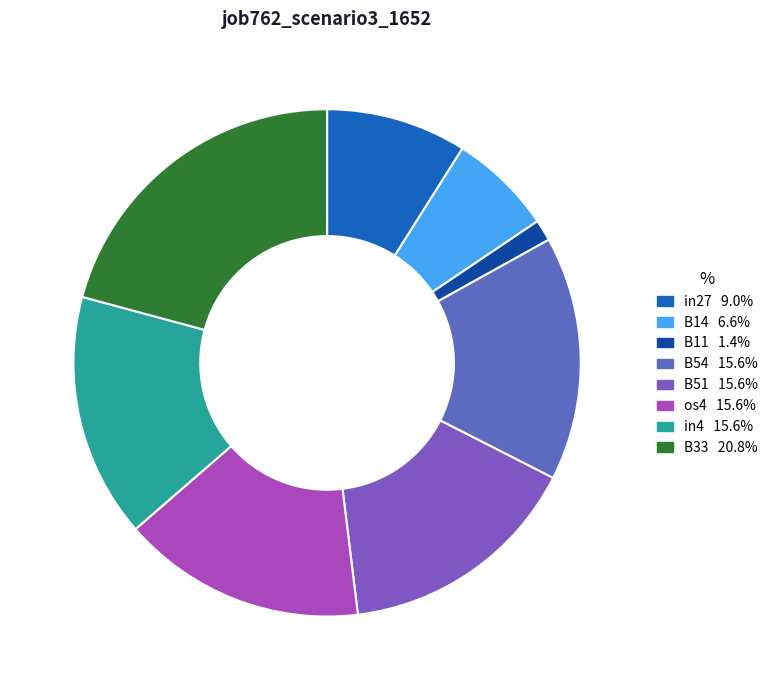

To the nearest percent, what is the difference between the largest and smallest slice percentages?

19%